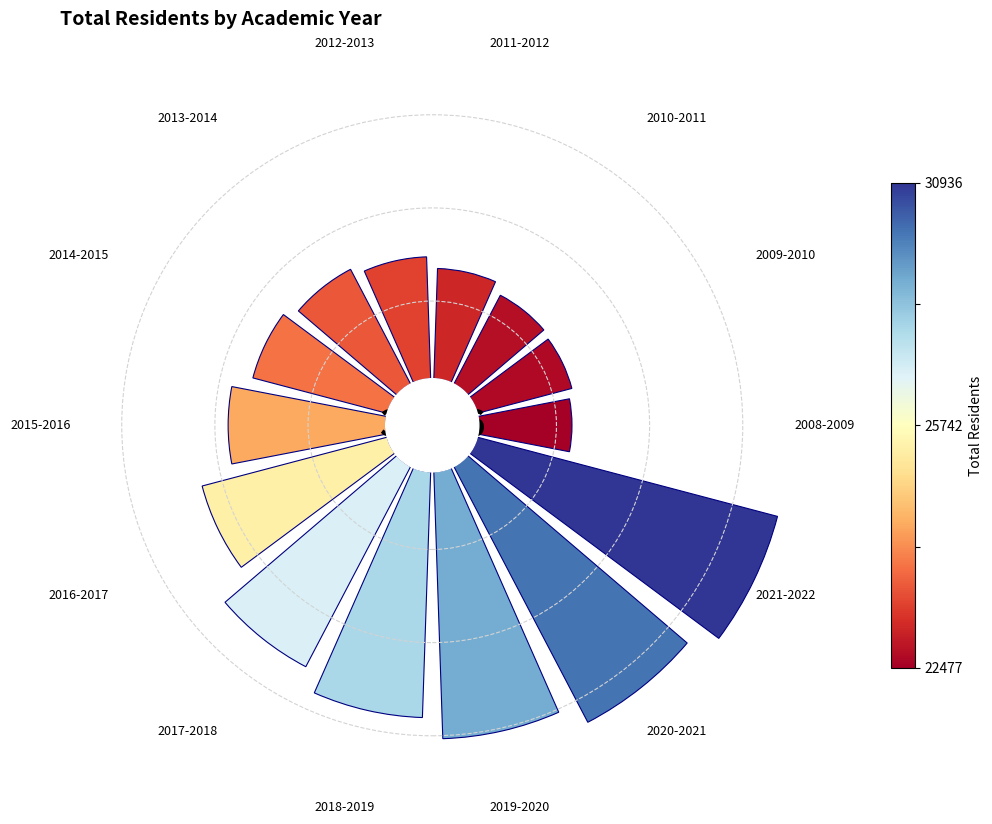

Is there a majority slice in this chart?

No